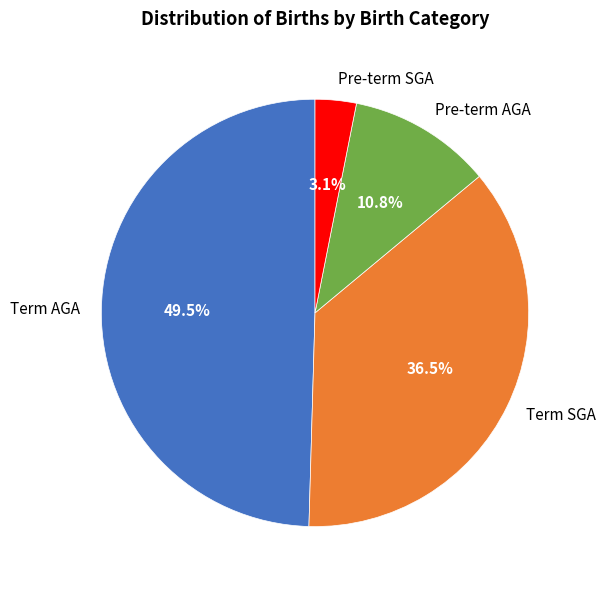

To the nearest percent, what percentage of the pie is Pre-term SGA?

3%